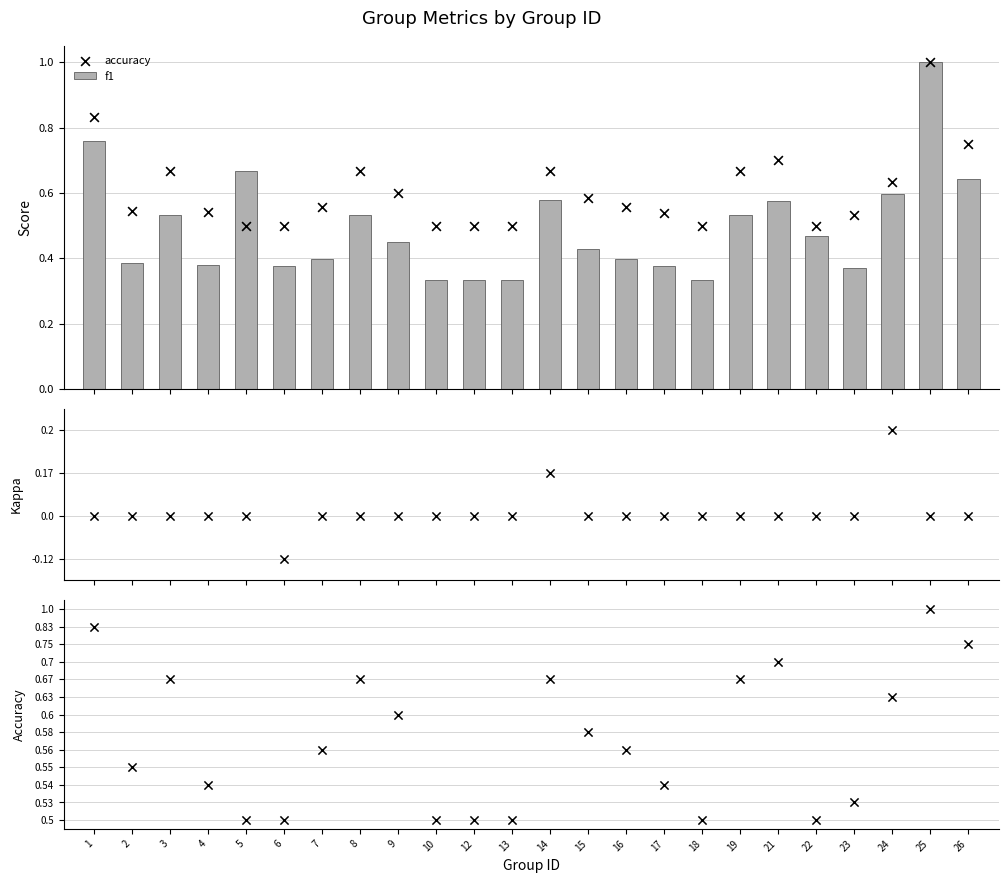

At which category is the sum across all series the highest?

25